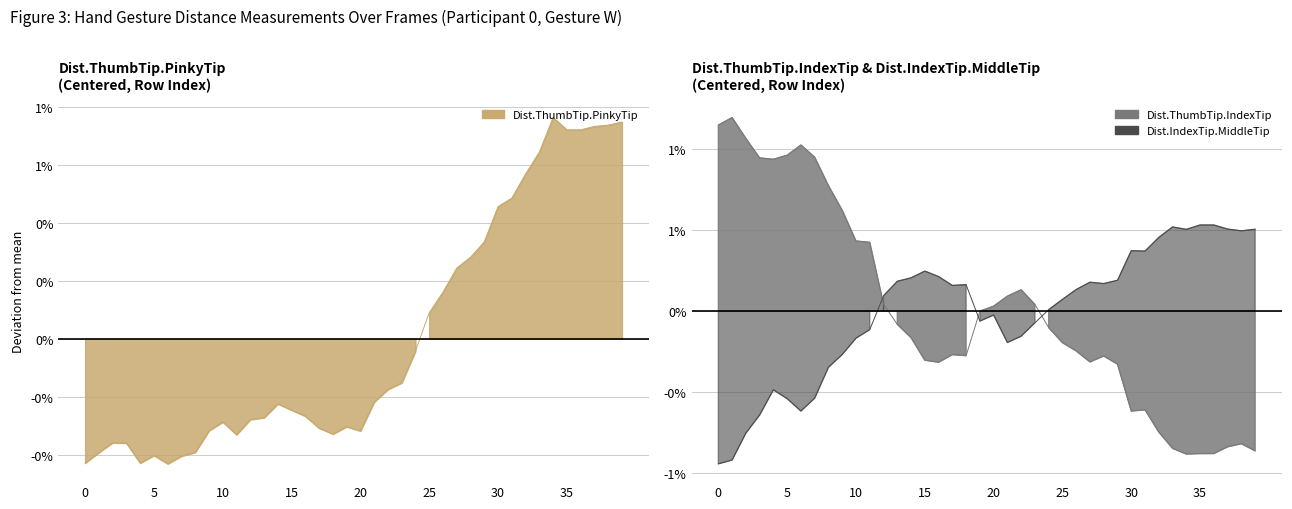

Between 2 and 12, which is larger?

12